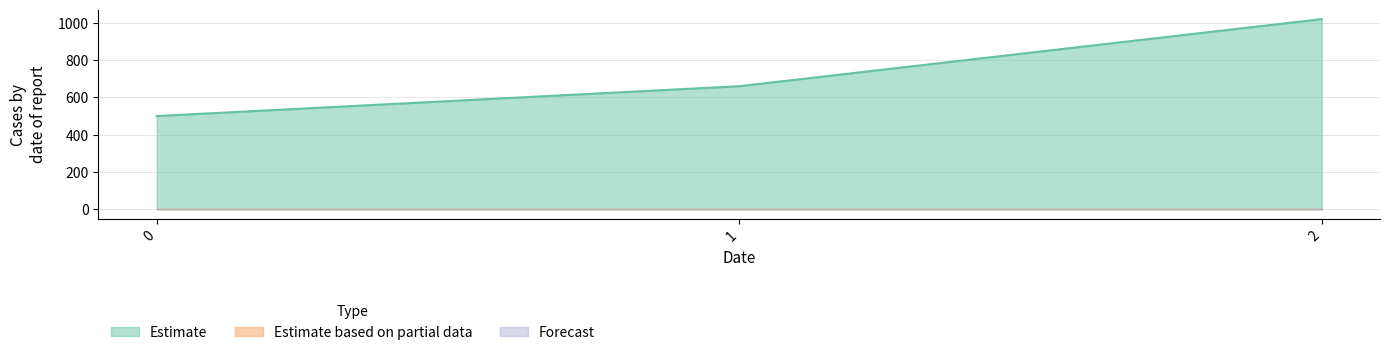

What is the average value of the Estimate series?

727